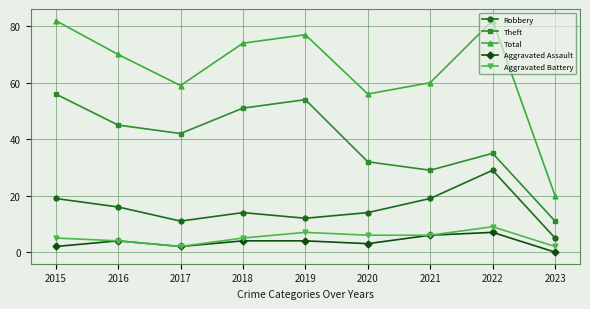

How many series are shown in this chart?

5